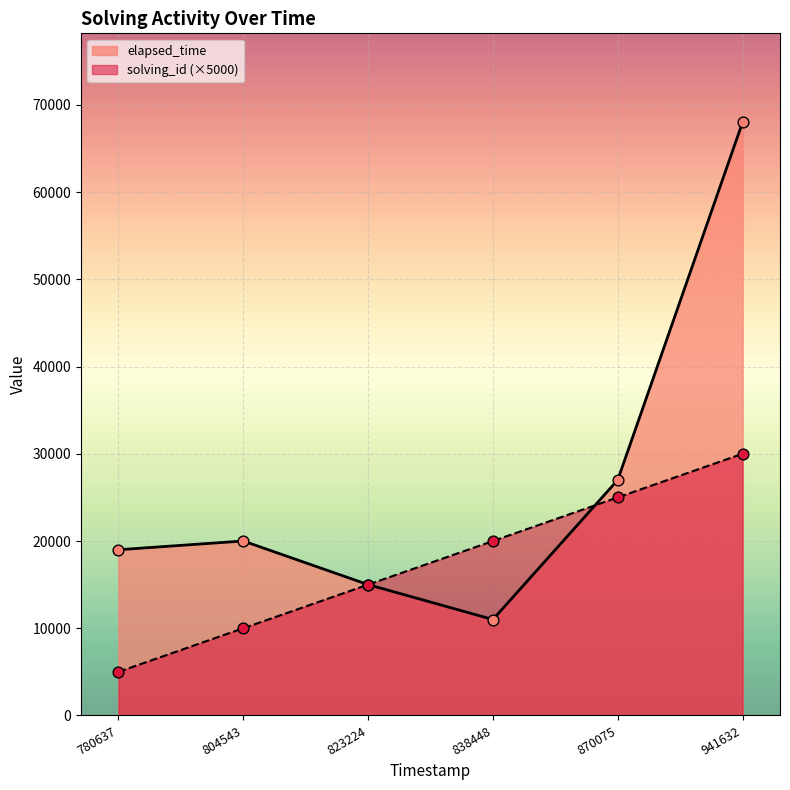

What is the total value across all series at 780637?

24000